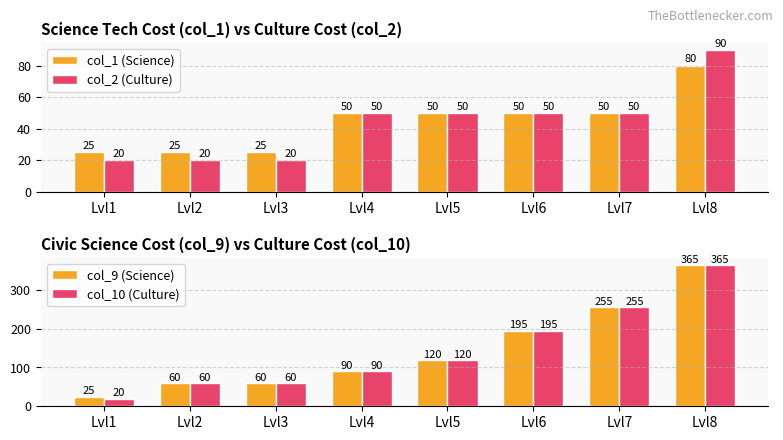

Between Lvl3 and Lvl4, which series saw the biggest shift?

col_2 (Culture)